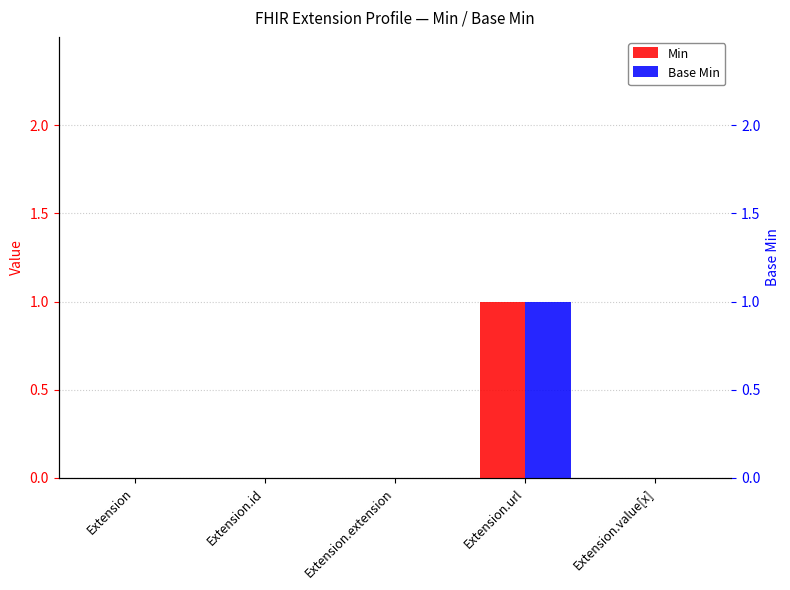

Rank the series by their maximum value, from highest to lowest.

Min, Base Min